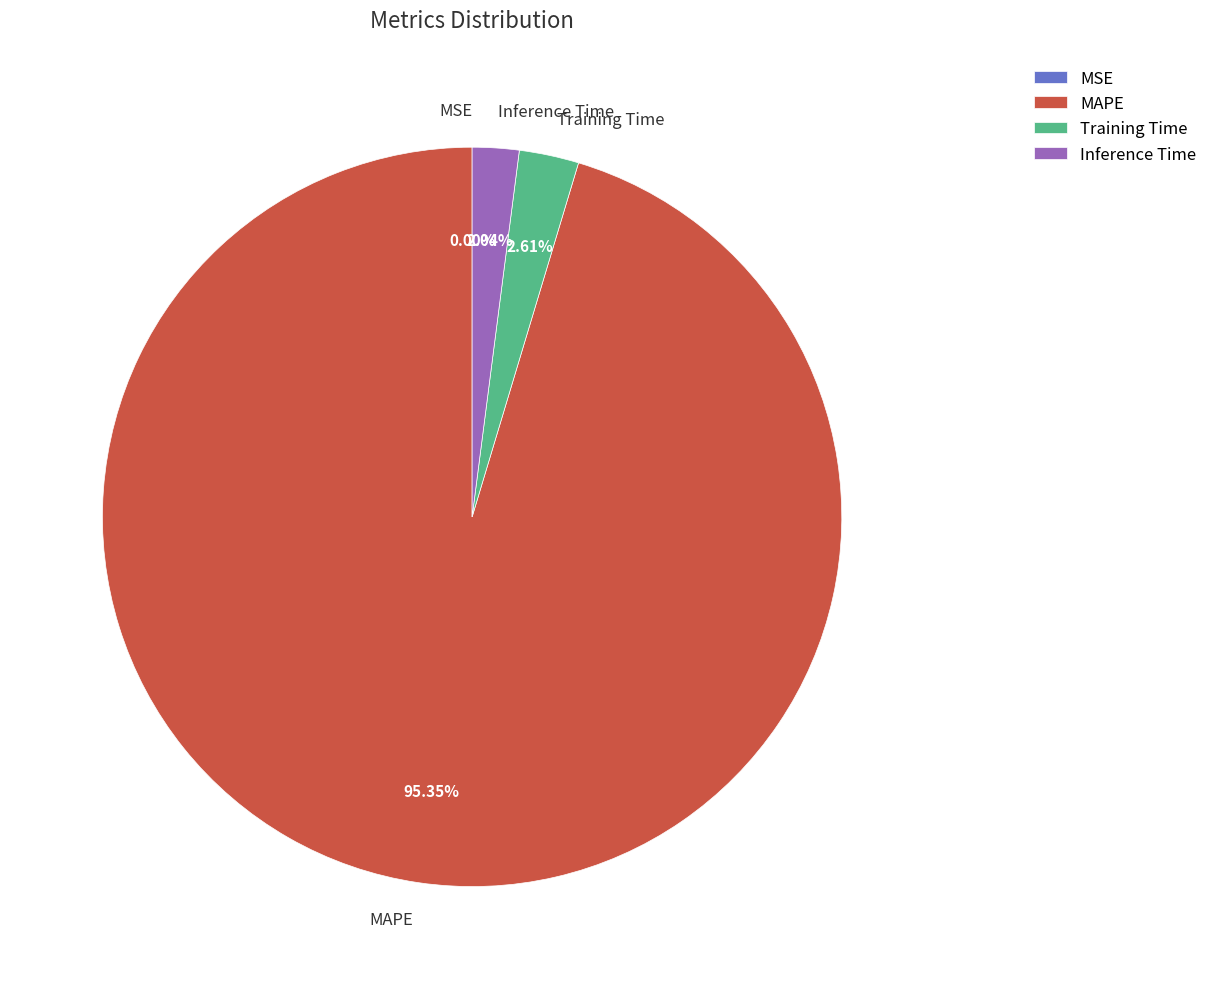

Is there any slice that represents more than half of the pie?

Yes